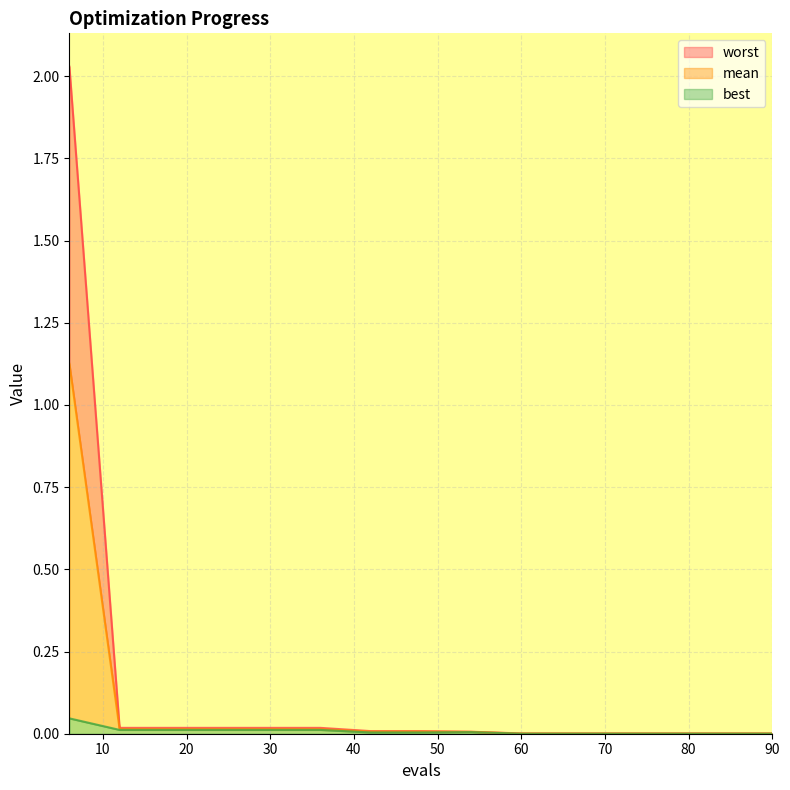

True or false: worst and mean cross at least once.

False